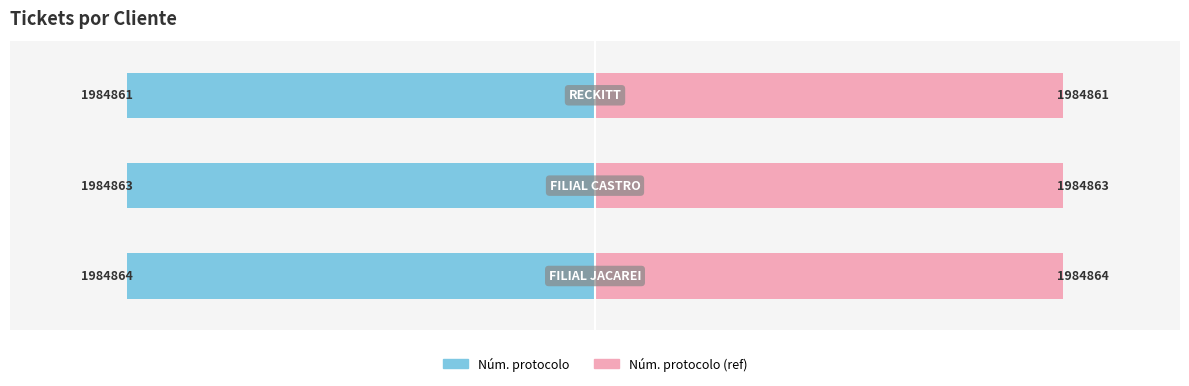

Rank the categories by Núm. protocolo value from highest to lowest.

2, 1, 0